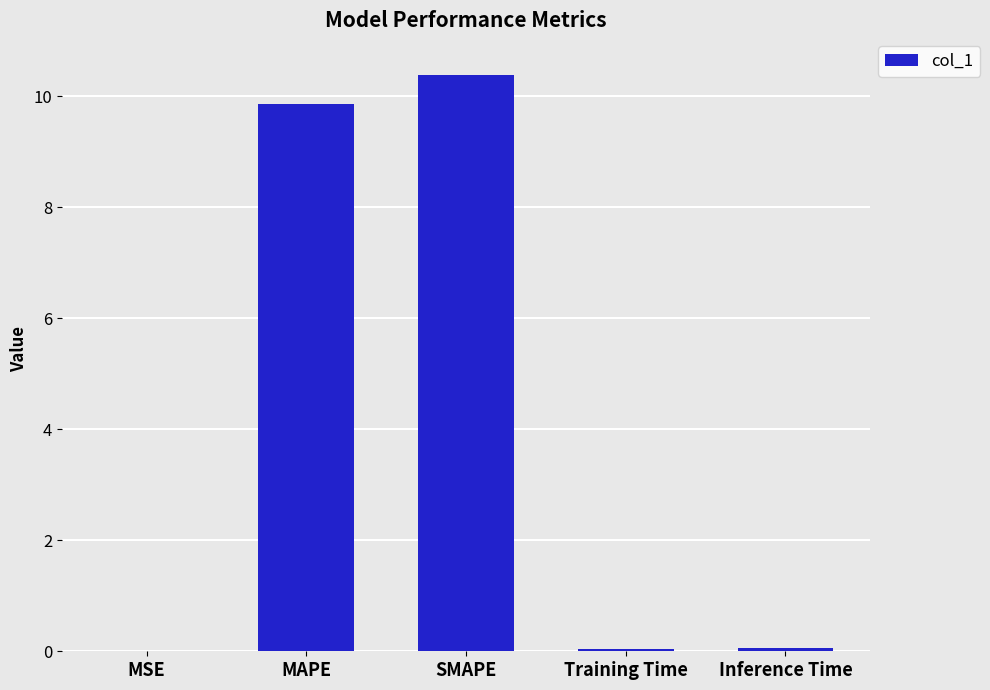

The value at SMAPE is 3.5. True or false?

False